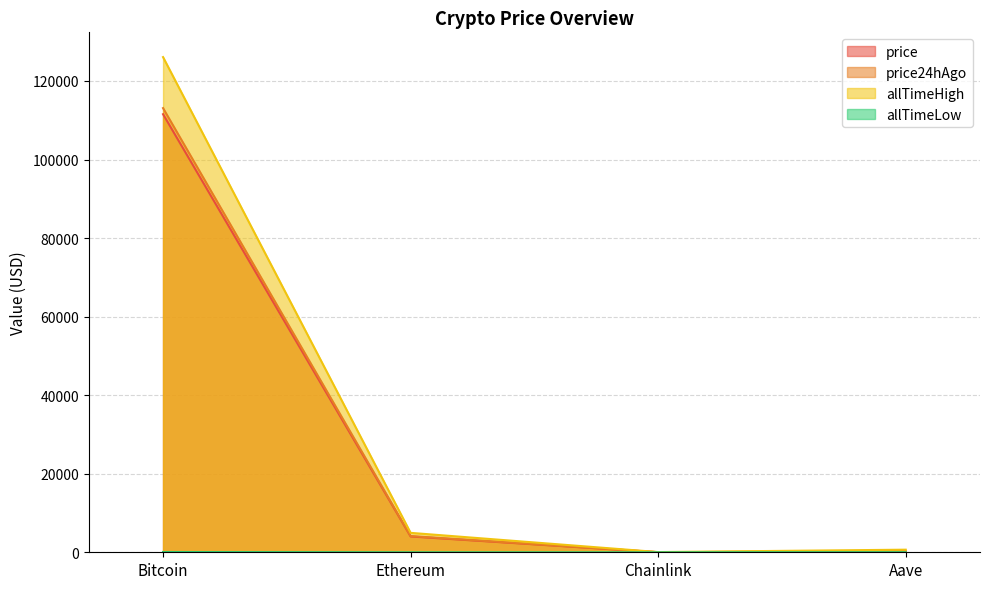

Which has a higher value, Ethereum or Aave?

Ethereum